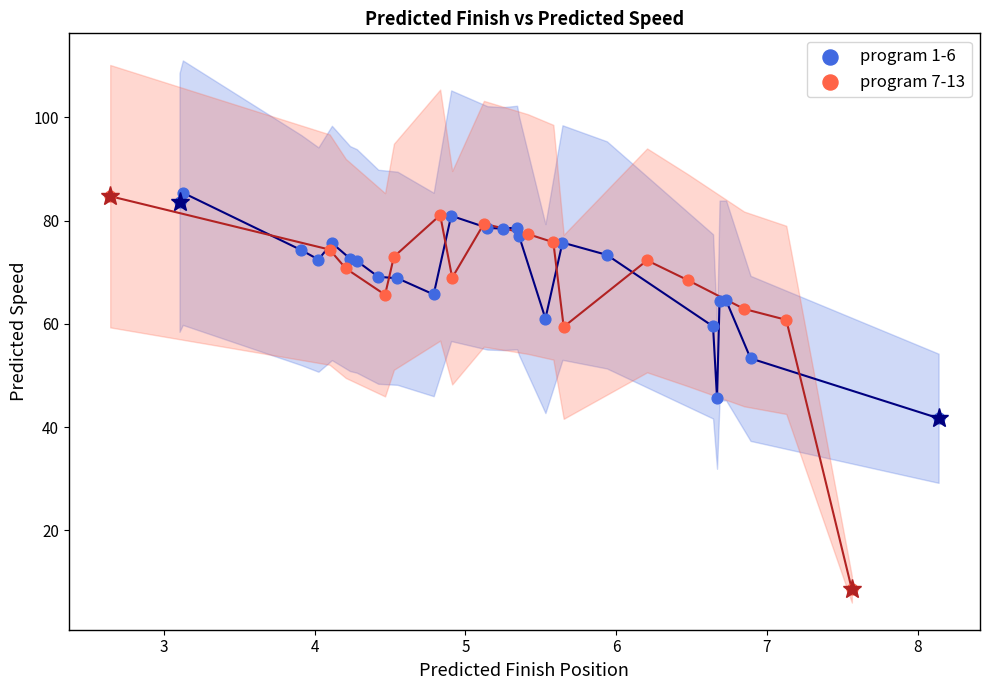

What are all the series names shown in the legend?

program 1-6, program 7-13